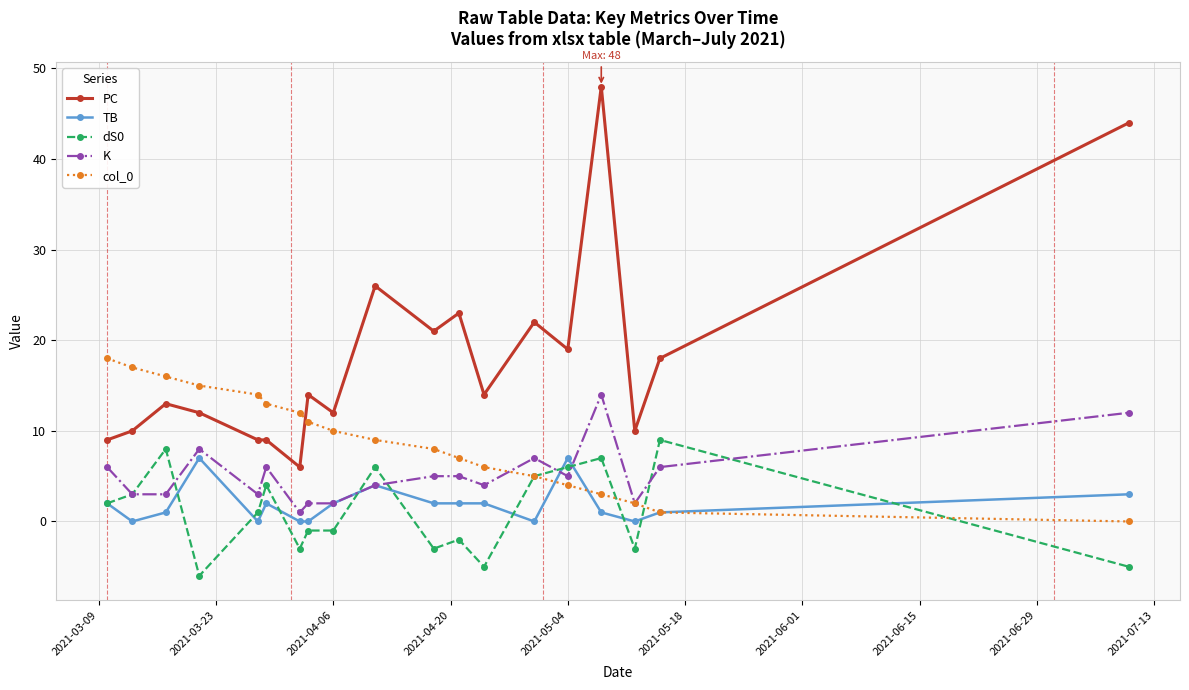

True or false: K has more than 1 points higher than both neighbors.

True